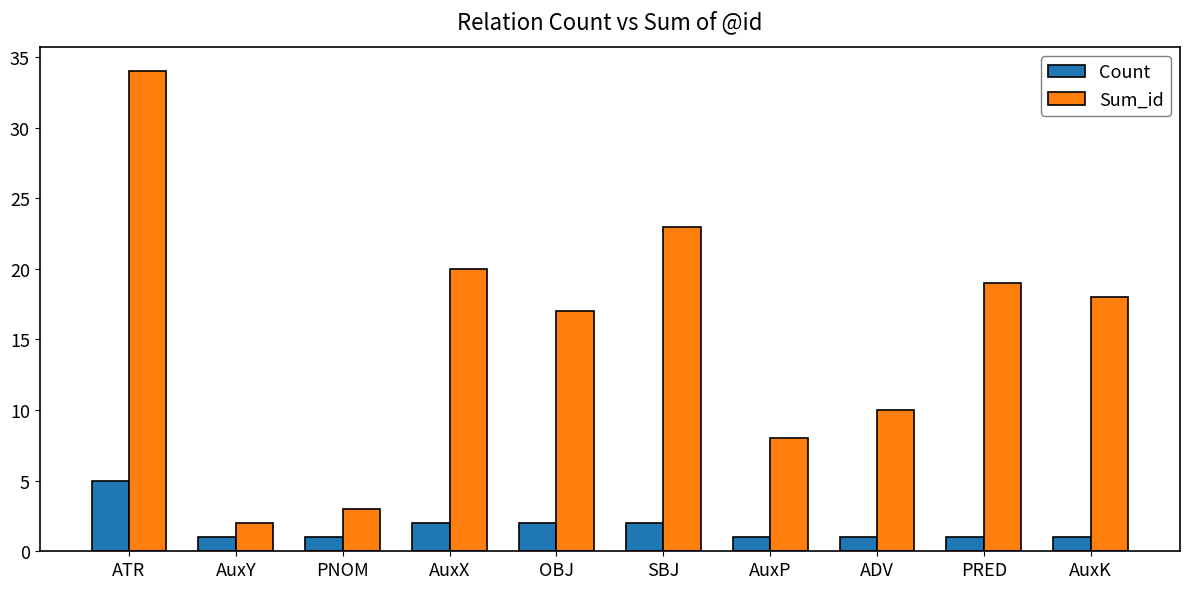

Which label corresponds to the largest value in the chart?

ATR